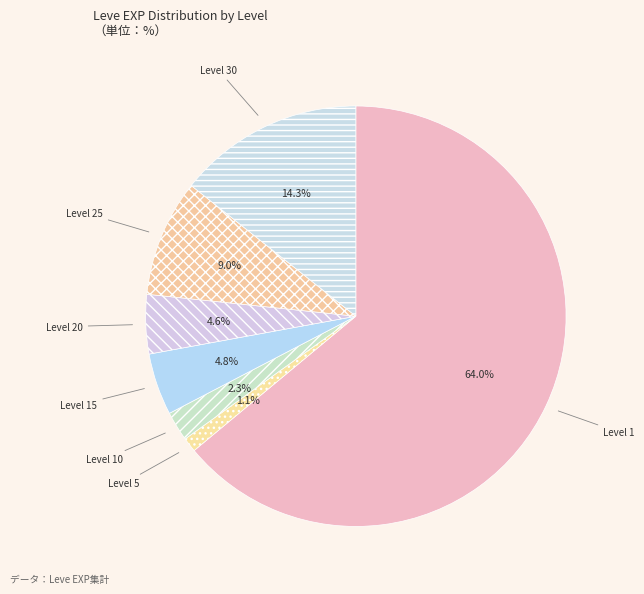

Which category has the biggest portion of the pie?

Level 1